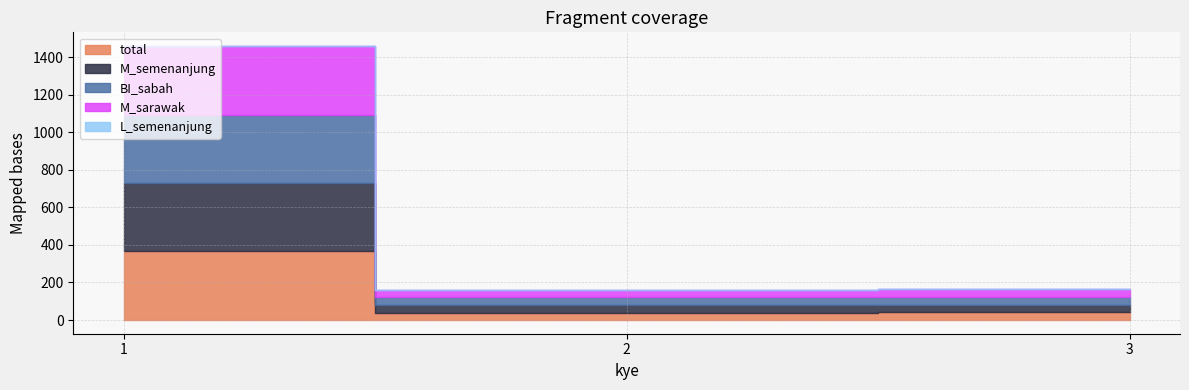

At which label does BI_sabah first exceed 41?

1